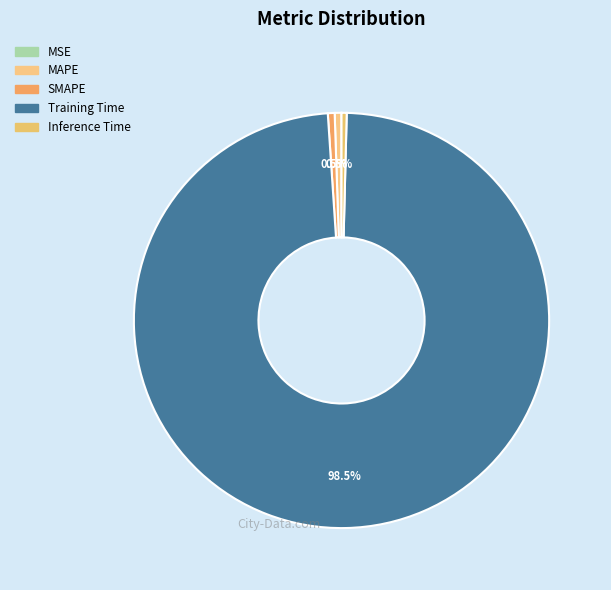

To the nearest percent, what percentage of the pie is SMAPE?

1%